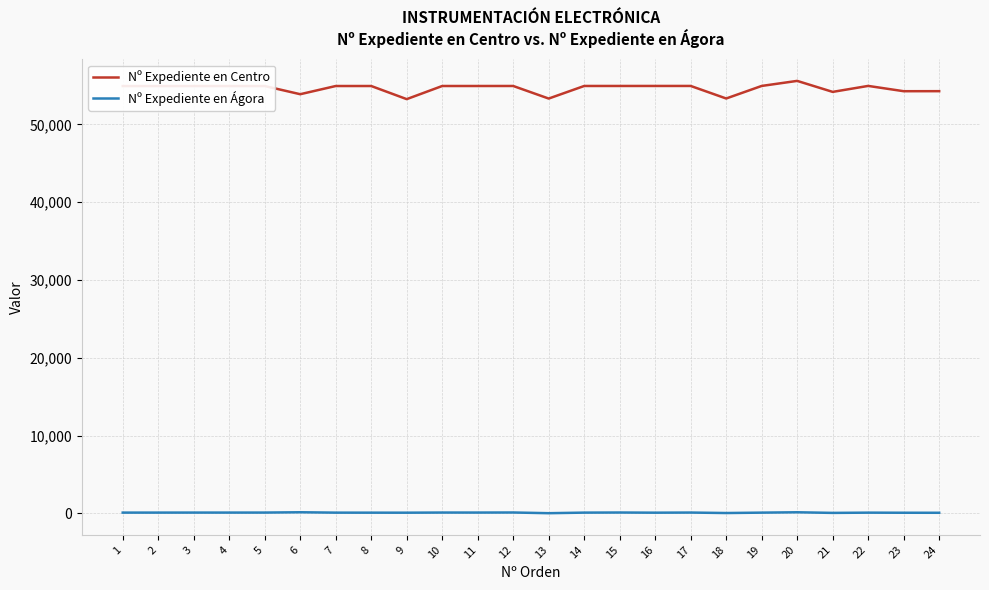

What is the approximate value of Nº Expediente en Centro at 12, to the nearest 50?

54950